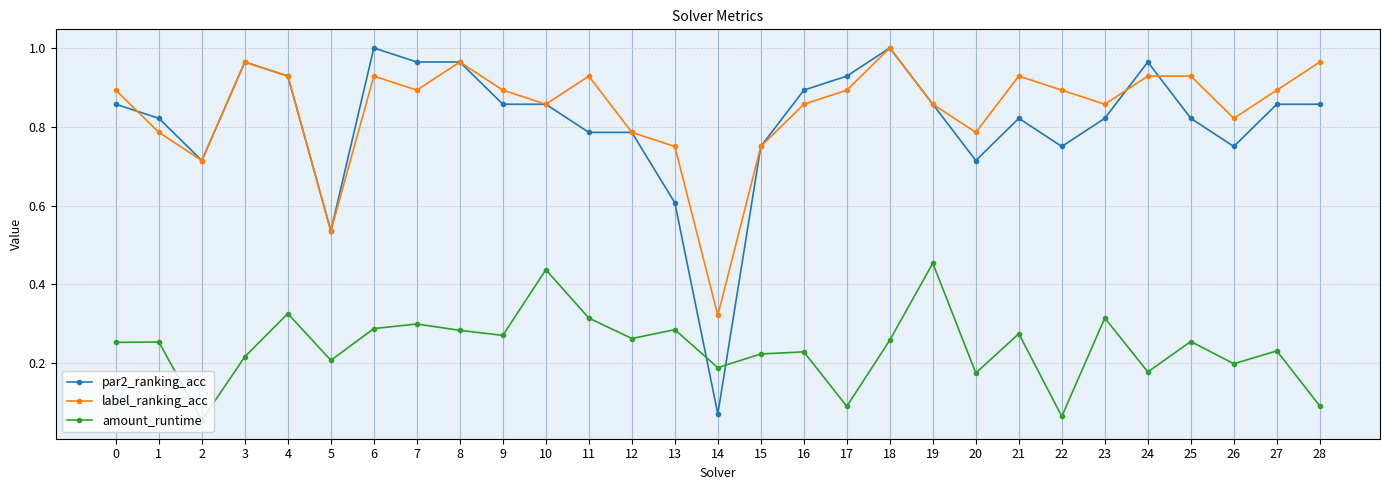

Which series changed the most between 0 and 19?

amount_runtime